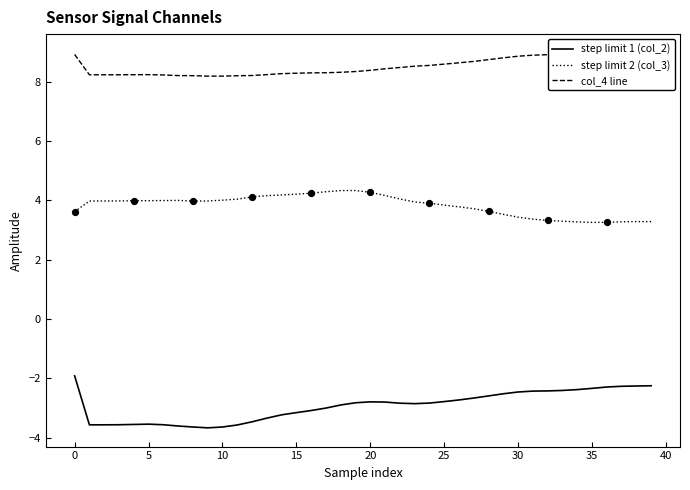

What is the total value across all series at 23?

9.6